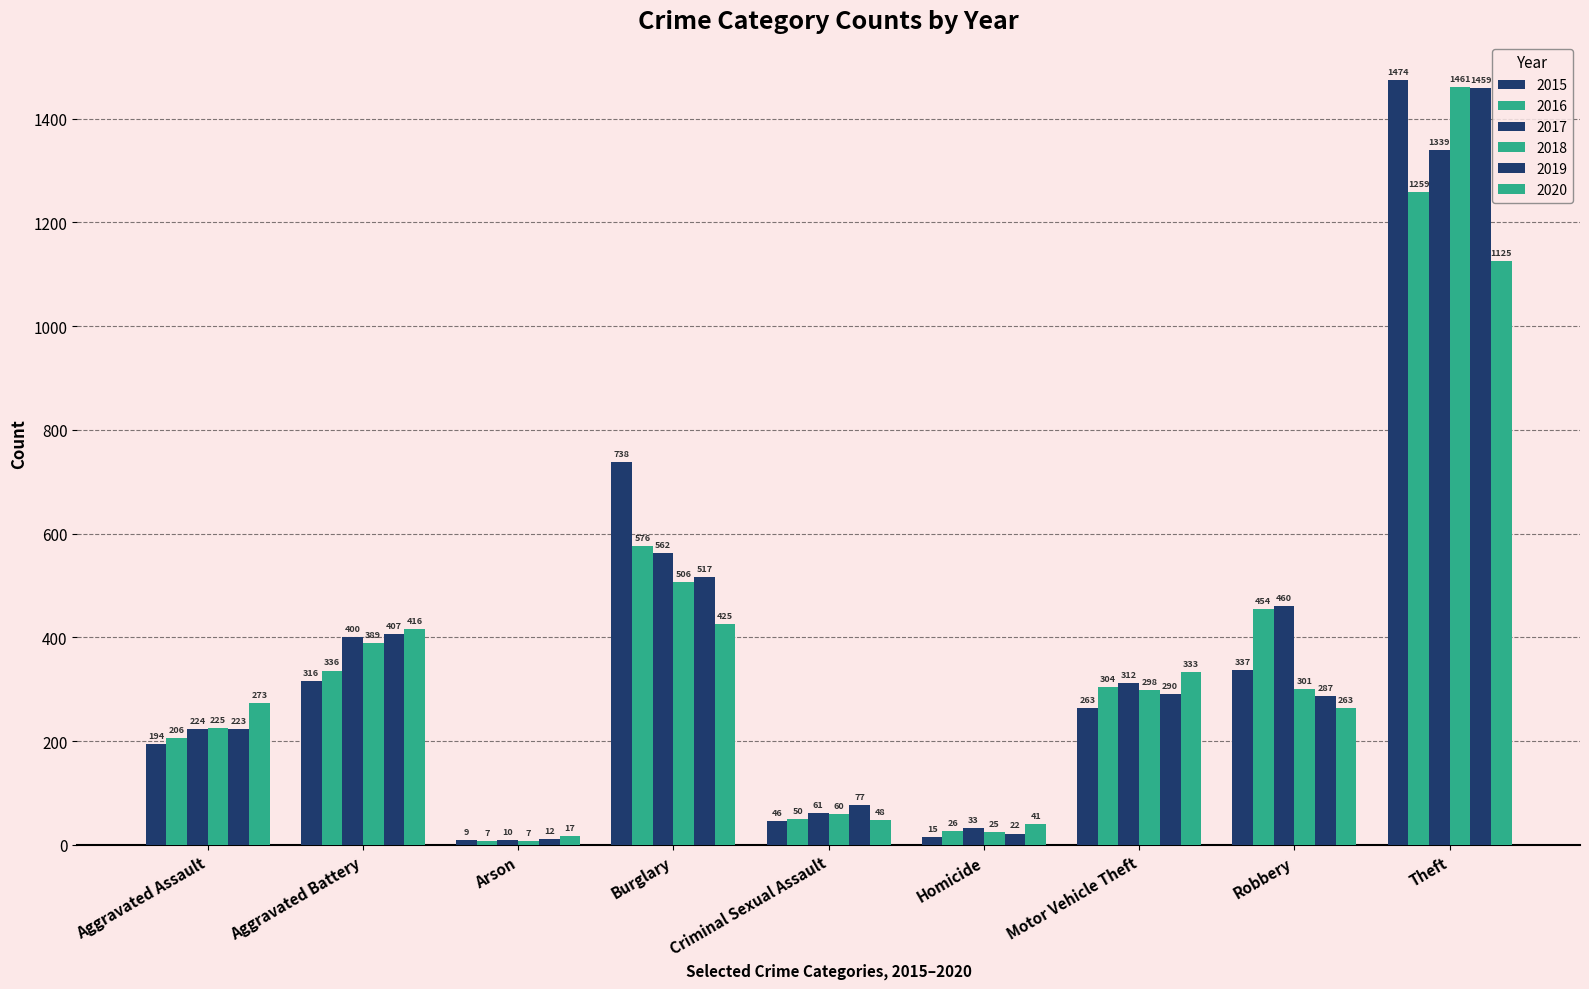

Are the bars horizontal?

No